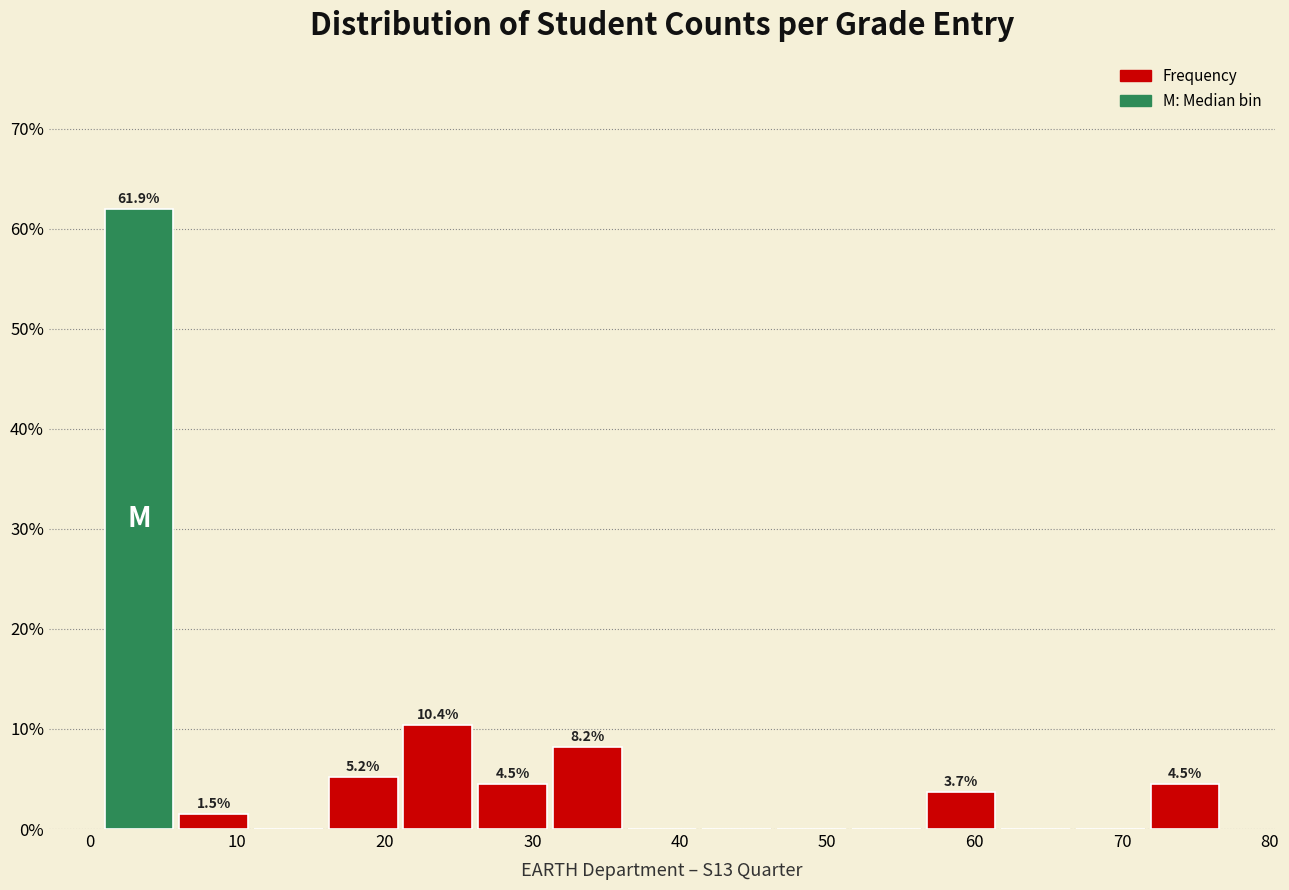

Which range on the x-axis has the tallest bar?

1 to 6